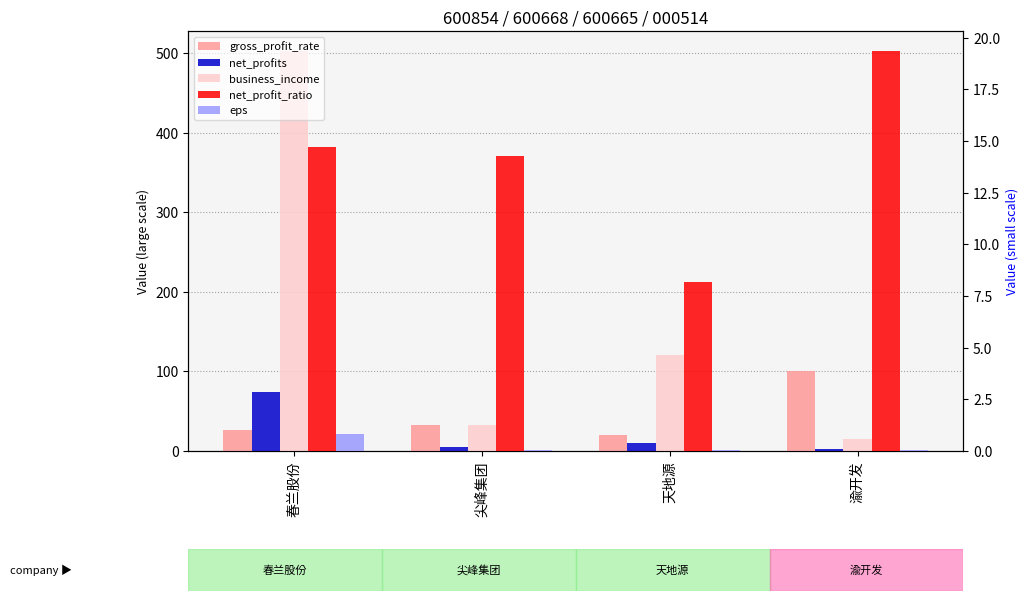

Does the chart contain any negative values?

No